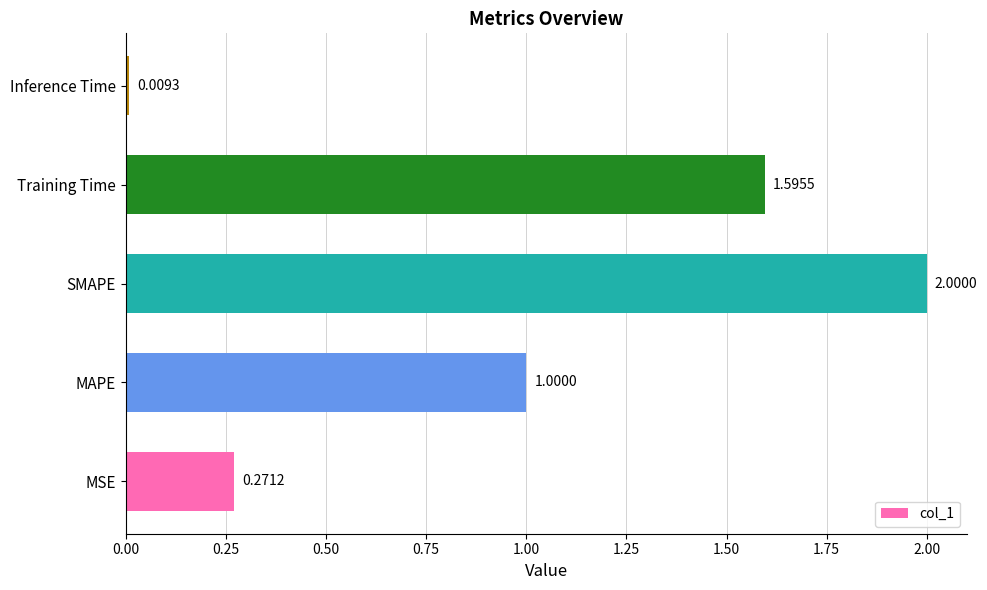

Which has a higher value, Training Time or MAPE?

Training Time